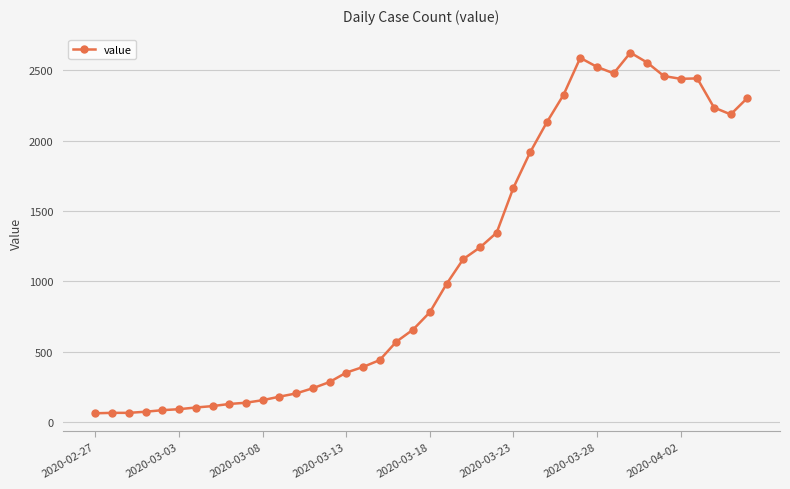

True or false: the data has more than 1 interior local peaks.

True